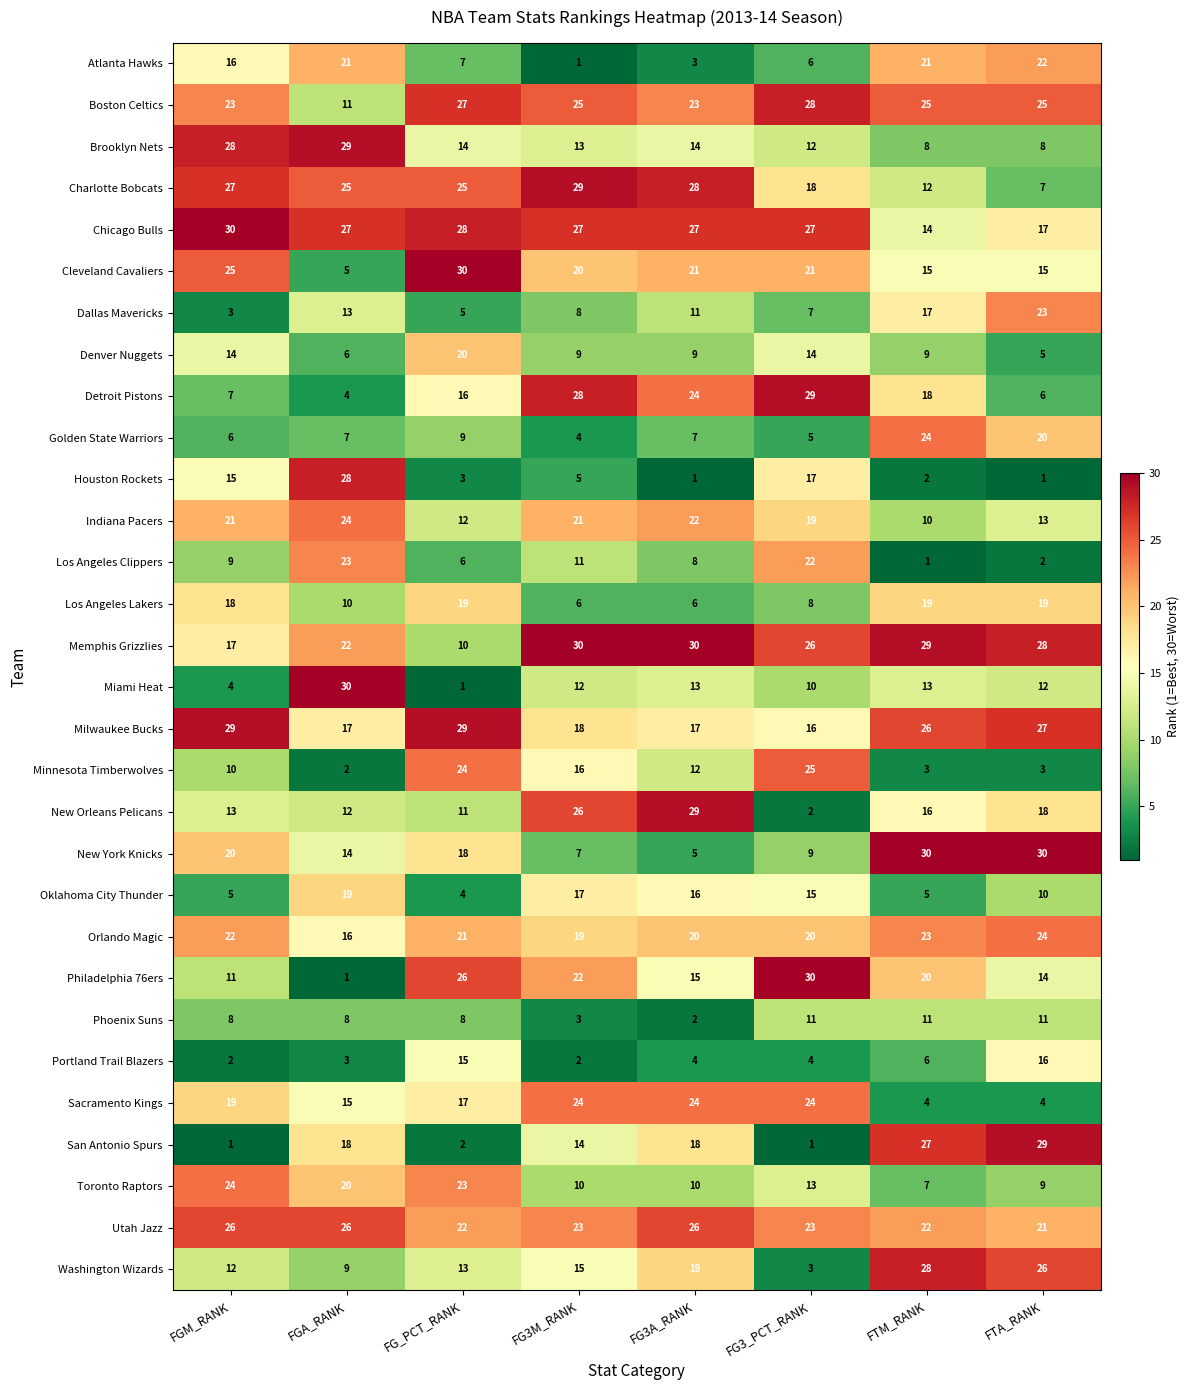

What is the difference between the maximum and minimum values in the Portland Trail Blazers series?

14